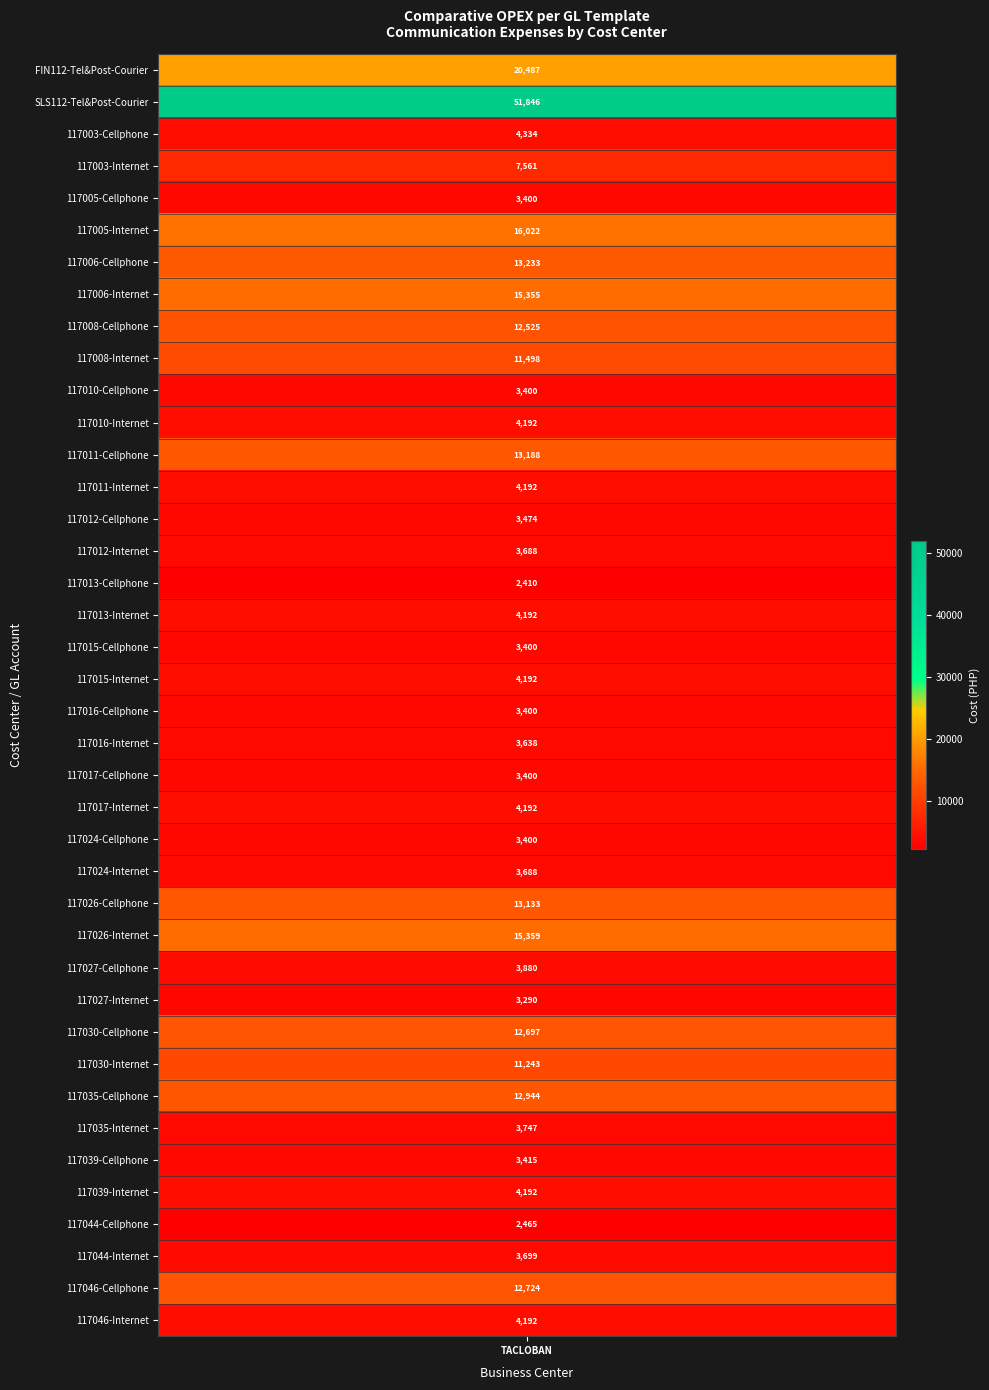

What is the difference between the maximum and minimum values?

49435.1